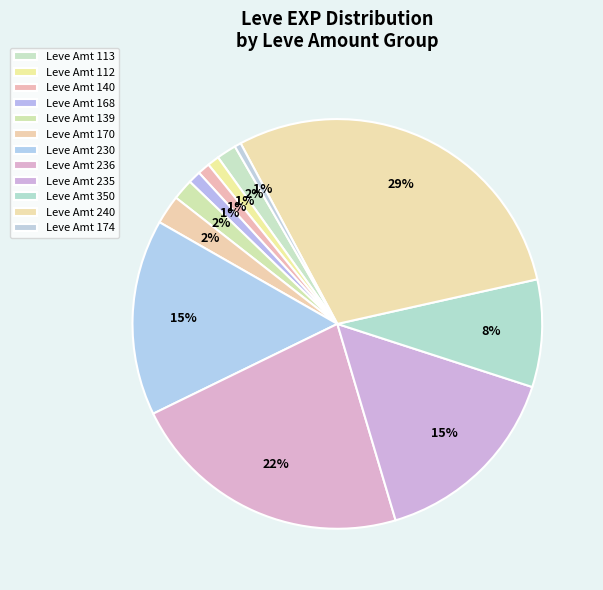

How many segments does this pie chart have?

12